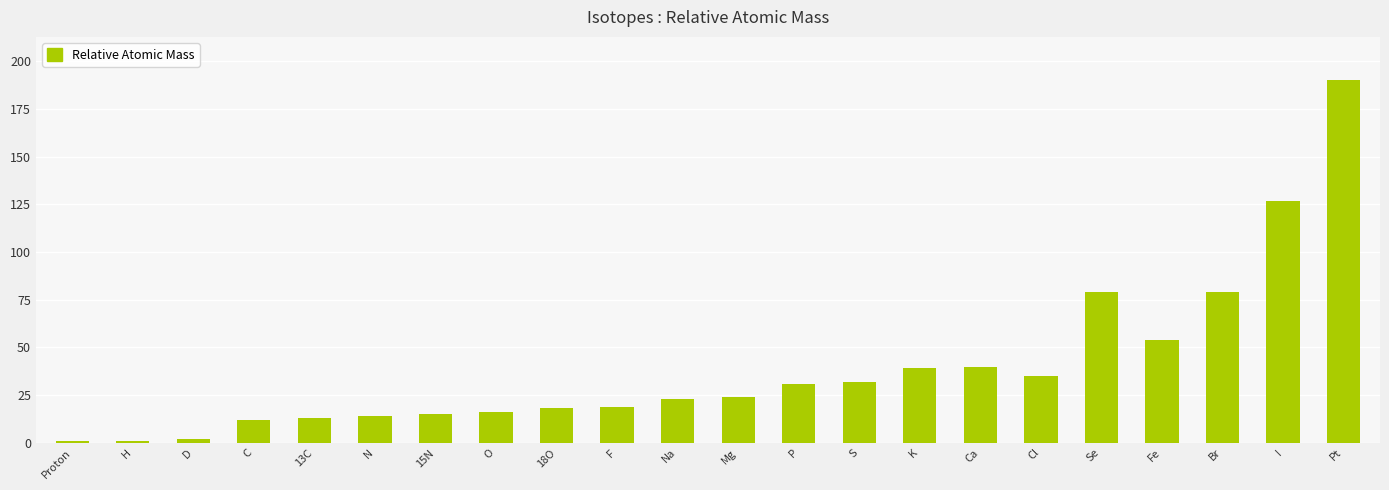

At which label is the value closest to 95?

Se